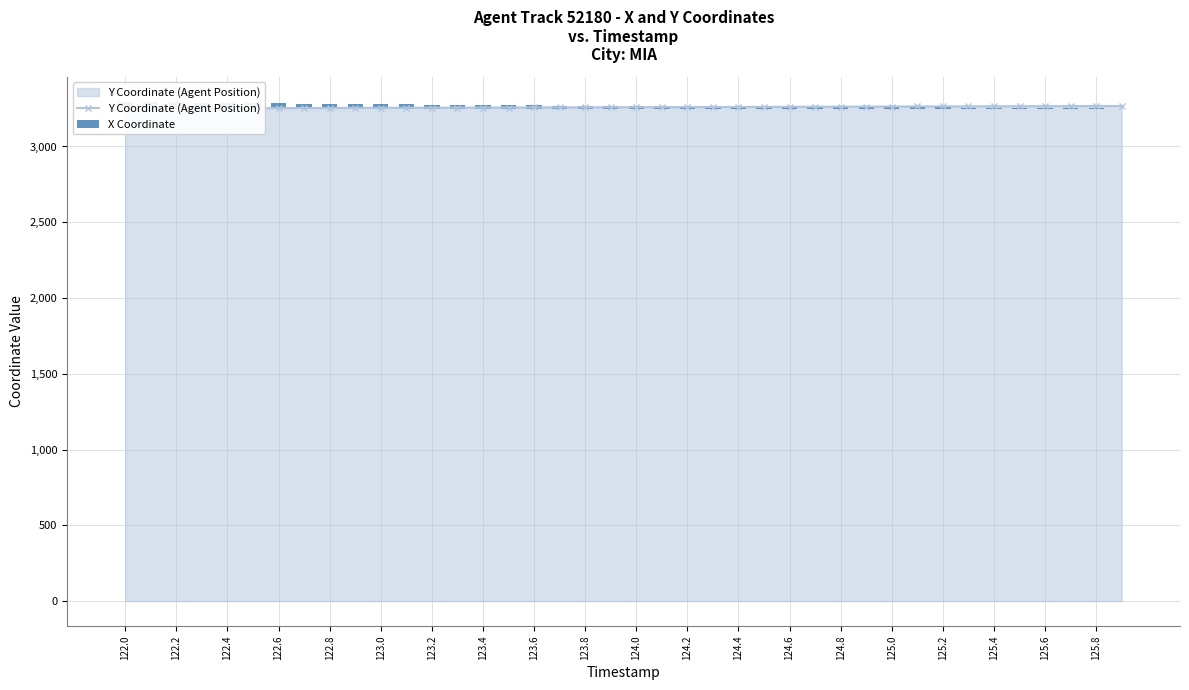

List the series in order of their peak value, lowest first.

X Coordinate, Y Coordinate (Agent Position)